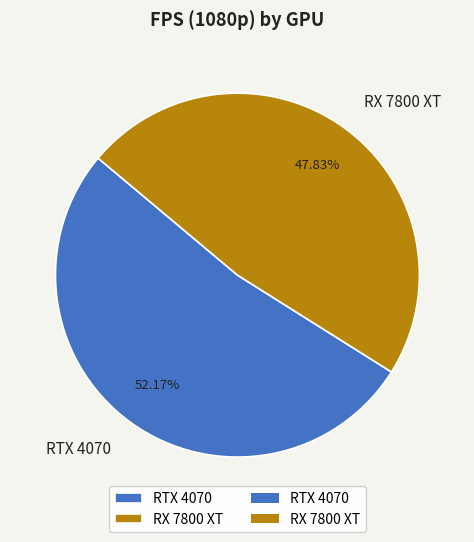

What percentage is the RTX 4070 slice, to the nearest percent?

52%